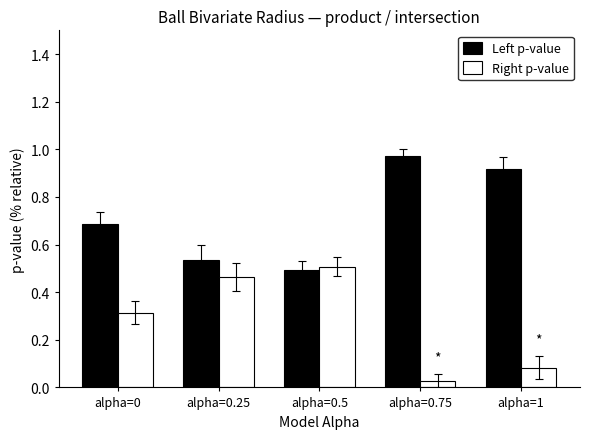

Which category has the highest value across all series?

alpha=0.75